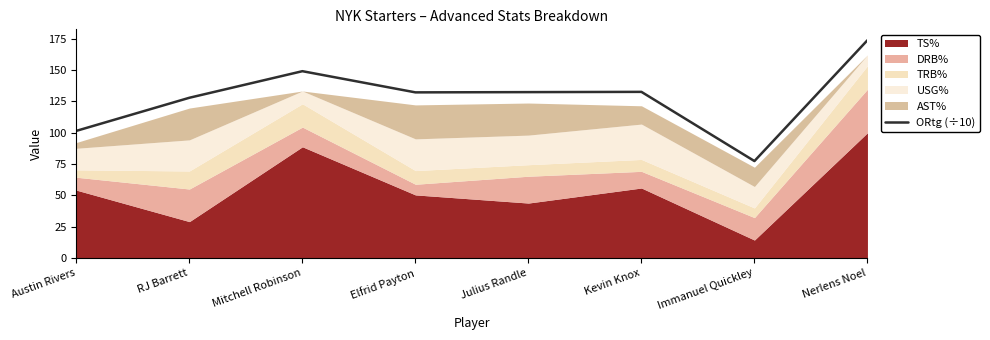

The value of ORtg (÷10) at Nerlens Noel is 284.2. True or false?

False